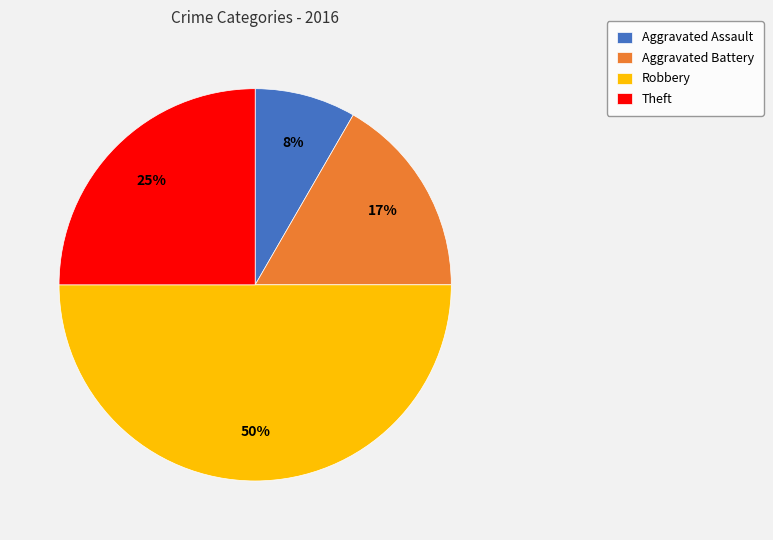

Is it true that Aggravated Battery is 8% of the pie?

False